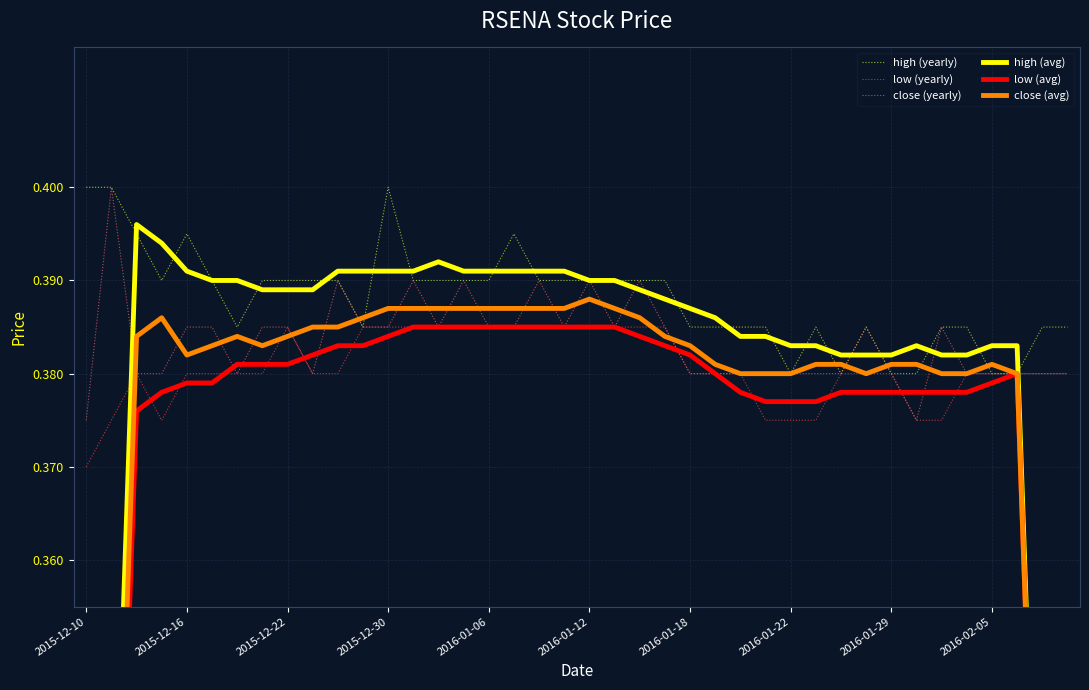

Is it true that high (yearly) equals 0.6 at 2016-01-06?

False